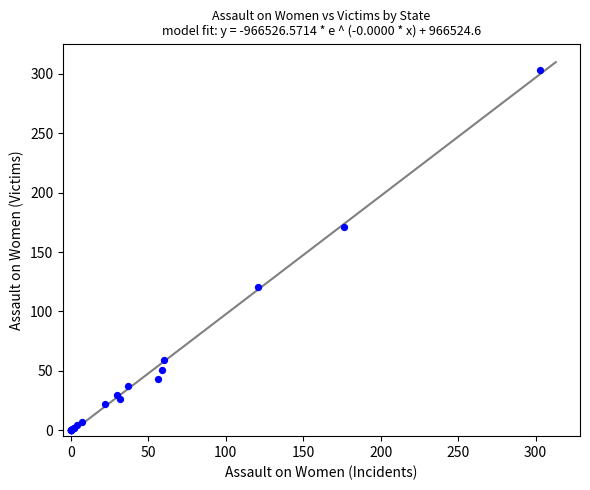

What Y value in the scatter plot is closest to 151?

171